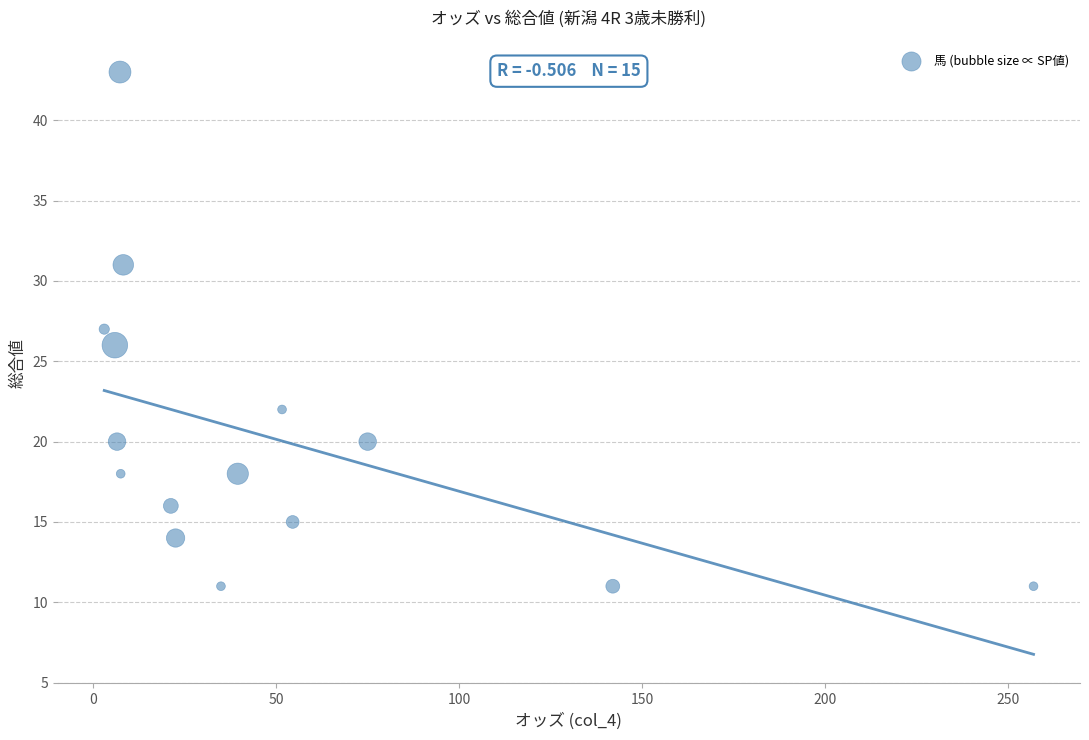

What is the range of Y values (max minus min)?

32